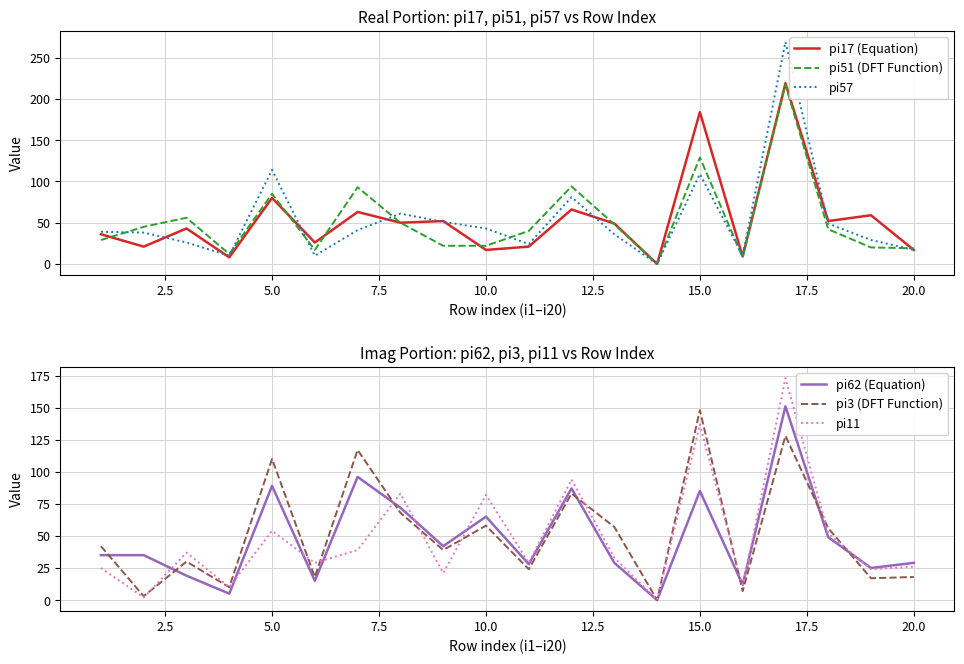

Does the chart display data point markers on the line(s)?

No